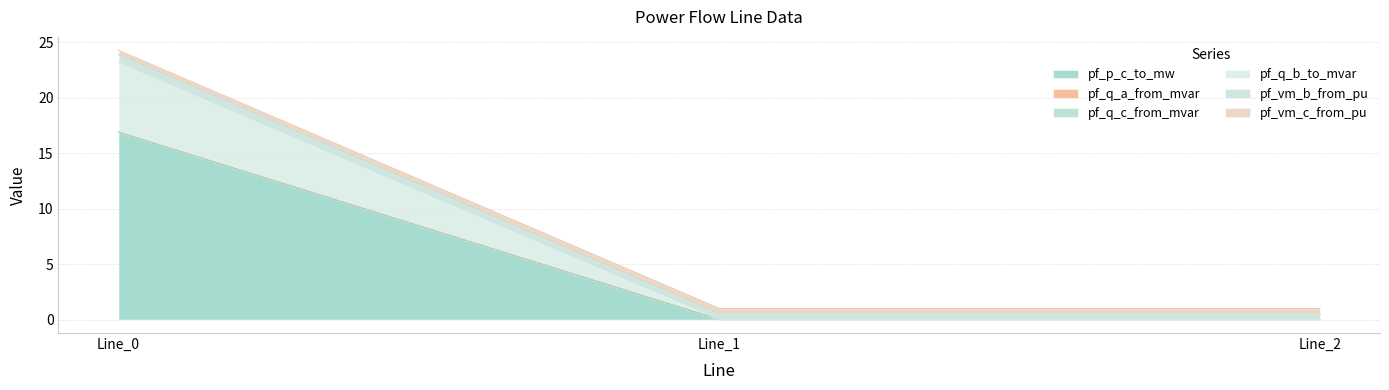

How many lines are shown in the chart?

6